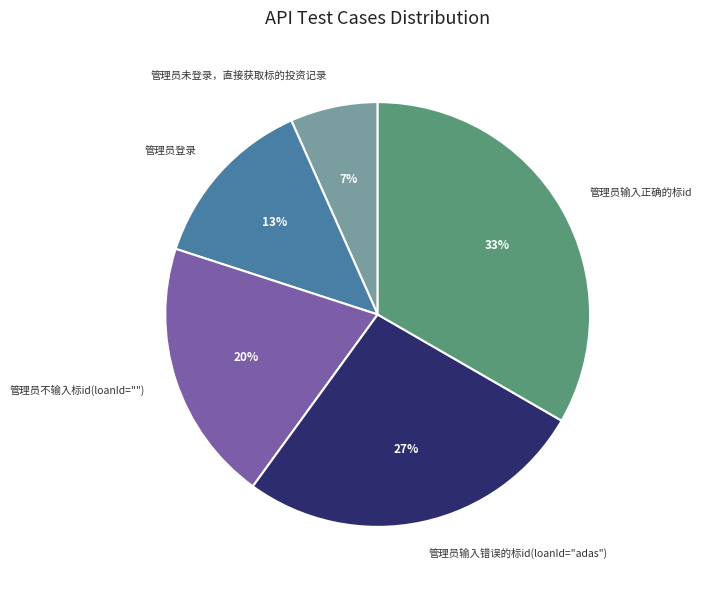

Which category has the biggest portion of the pie?

管理员输入正确的标id